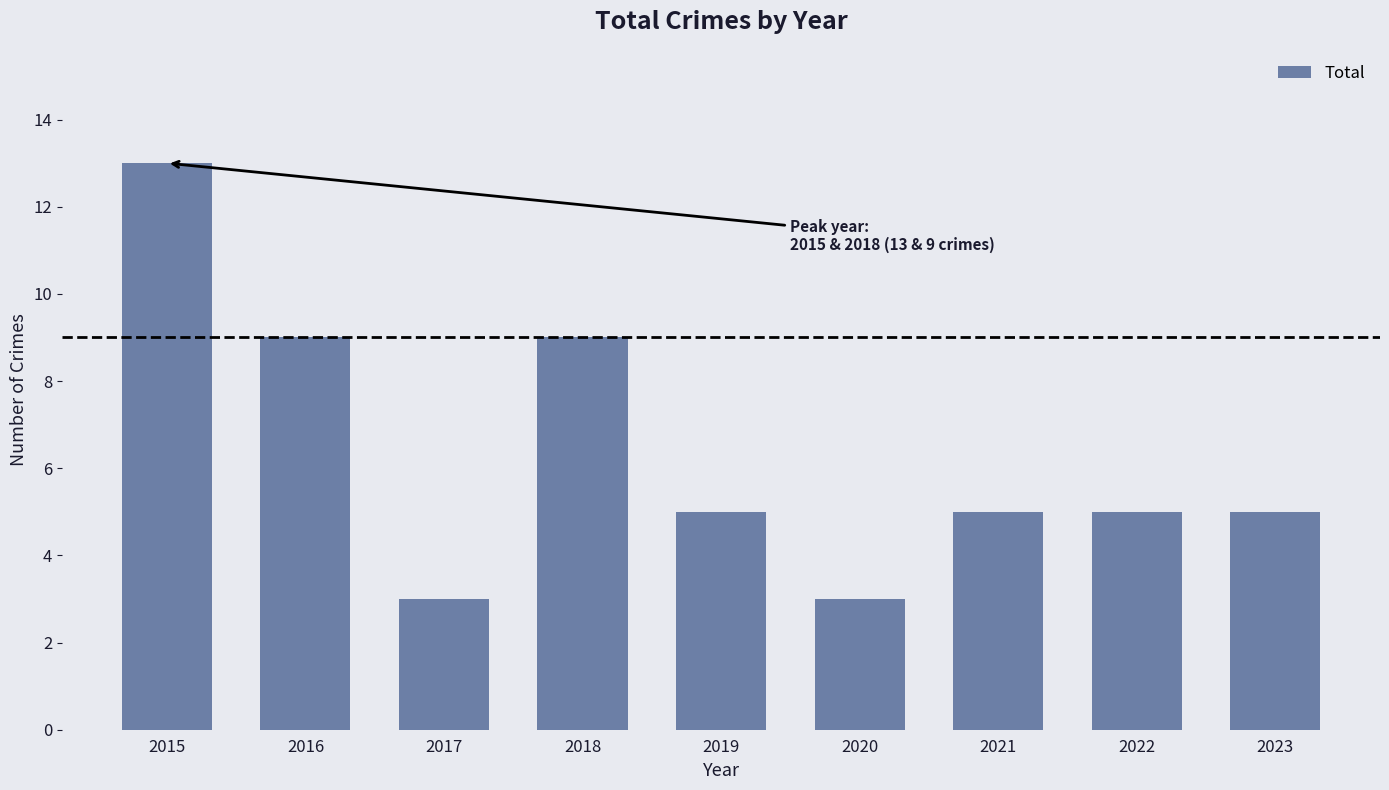

How many distinct data groups are displayed?

1